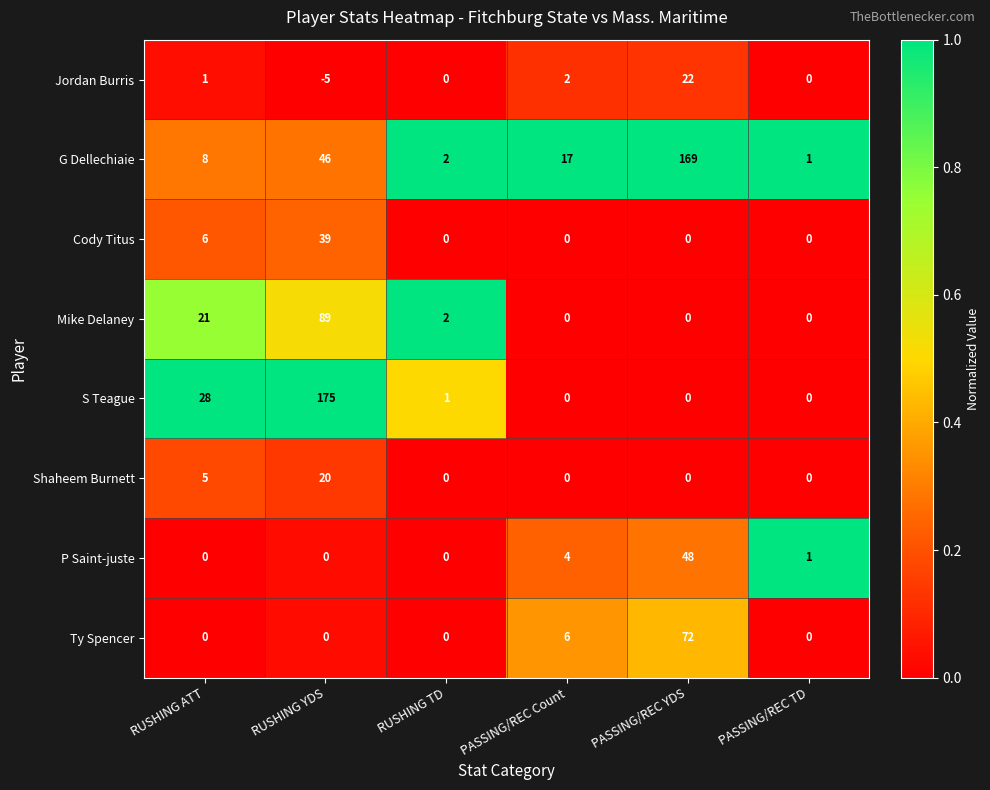

The Shaheem Burnett series shows 7 at RUSHING ATT. True or false?

False